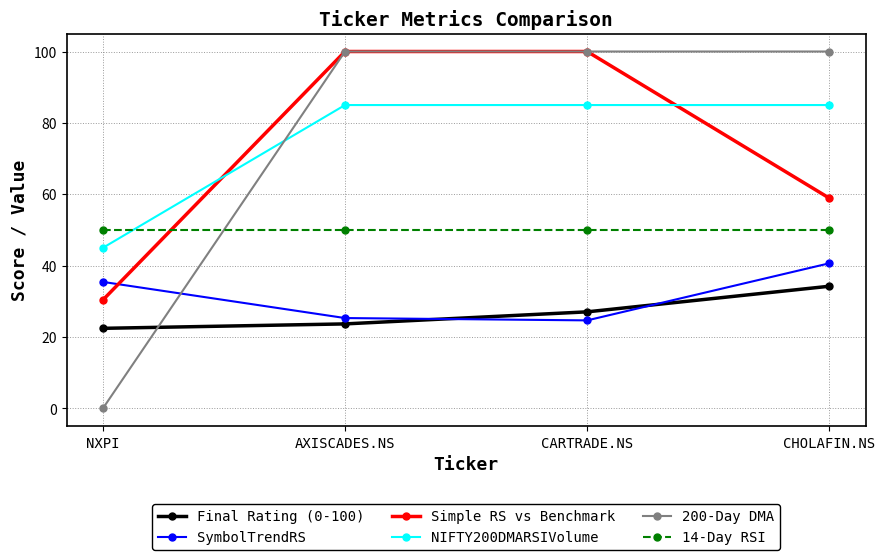

What is the difference between the highest and lowest values at NXPI?

50.0